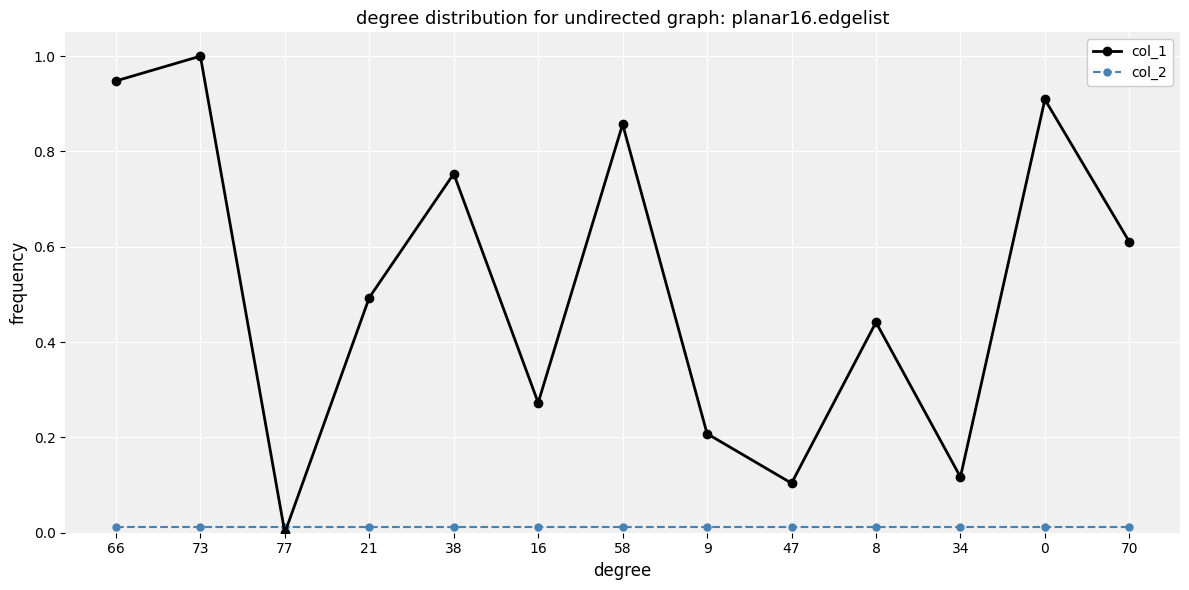

How many lines are shown in the chart?

2